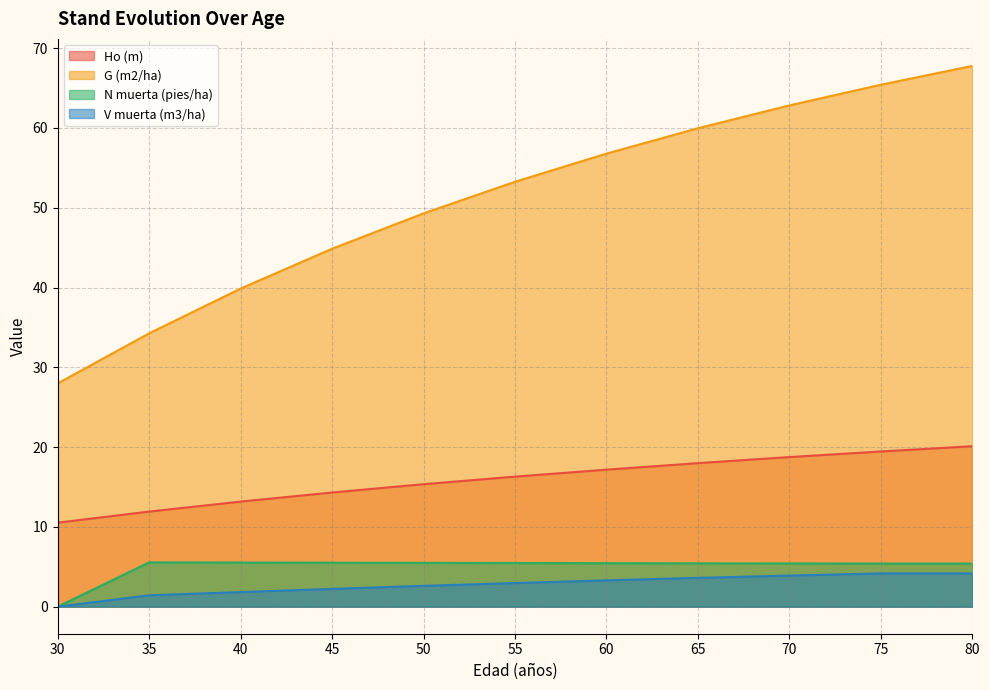

Where does the N muerta (pies/ha) series first go above 5?

35